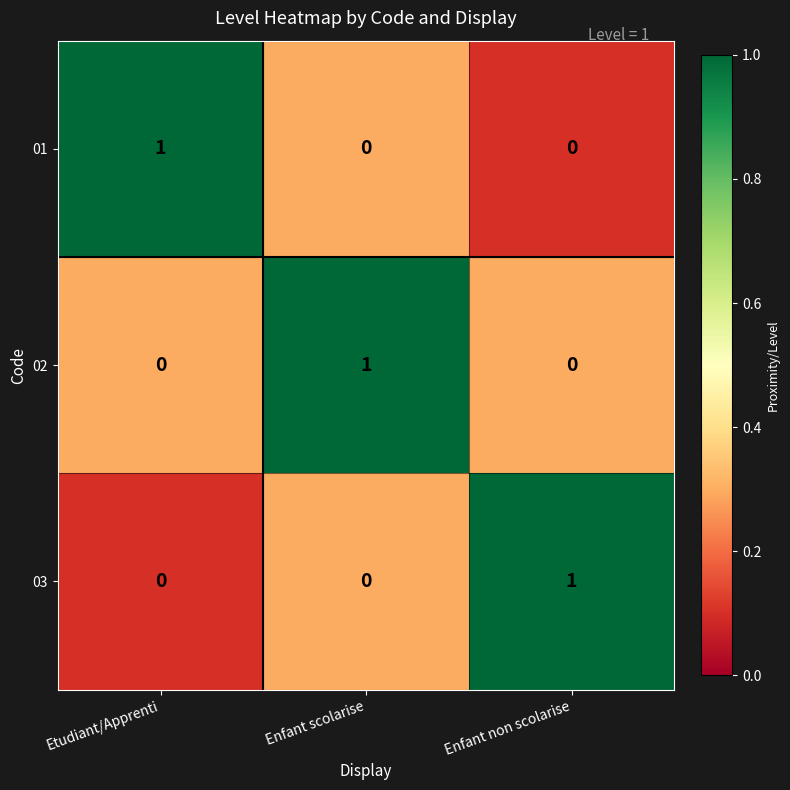

What is the total value across all series at Etudiant/Apprenti?

1